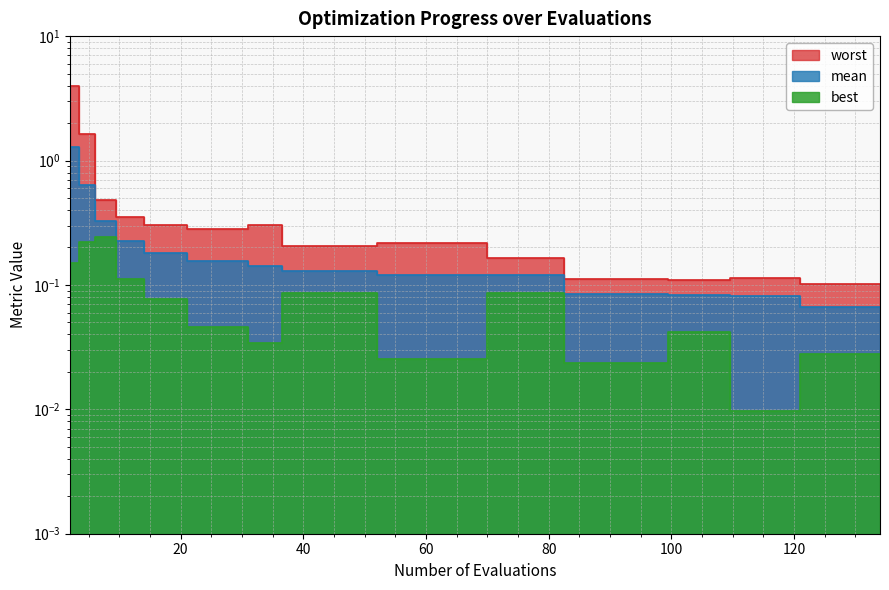

Reading left to right, list all the values displayed in this chart.

mean: 2=1.3	5=0.6	7=0.3	12=0.2	16=0.2	26=0.2	36=0.1	37=0.1	67=0.1	73=0.1	92=0.1	107=0.1	112=0.1	130=0.1	134=0.1
best: 2=0.1	5=0.2	7=0.2	12=0.1	16=0.1	26=0.0	36=0.0	37=0.1	67=0.0	73=0.1	92=0.0	107=0.0	112=0.0	130=0.0	134=0.0
worst: 2=4.0	5=1.6	7=0.5	12=0.4	16=0.3	26=0.3	36=0.3	37=0.2	67=0.2	73=0.2	92=0.1	107=0.1	112=0.1	130=0.1	134=0.1